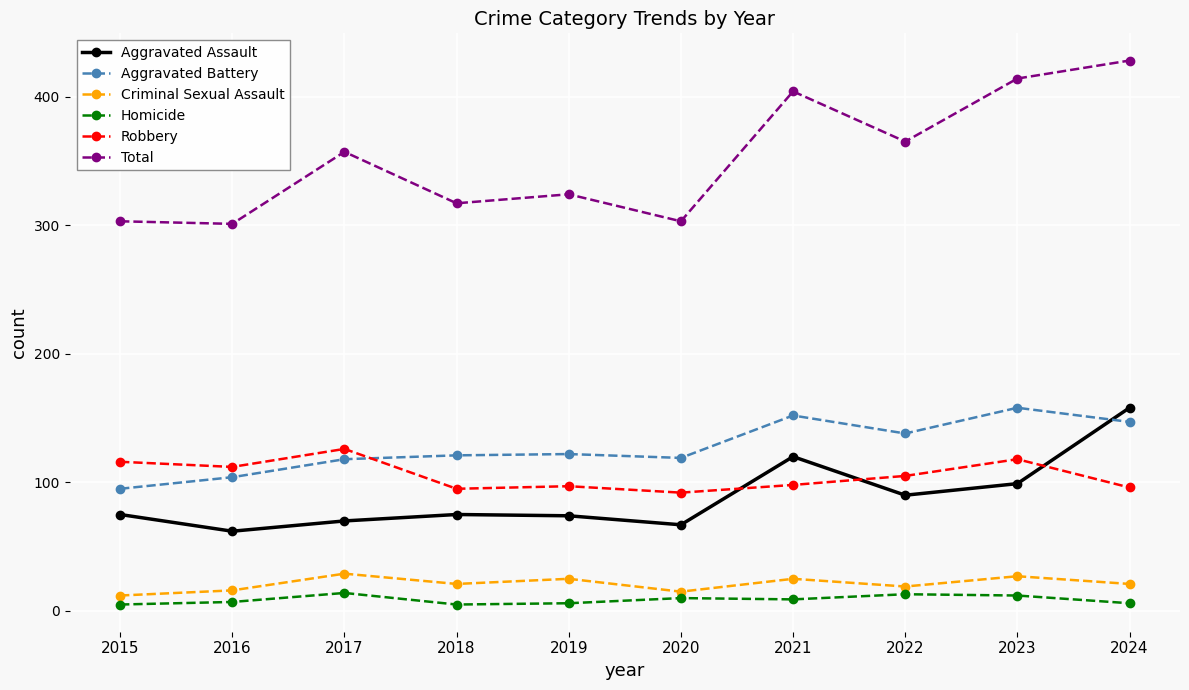

The Robbery series shows 118 at 2023. True or false?

True